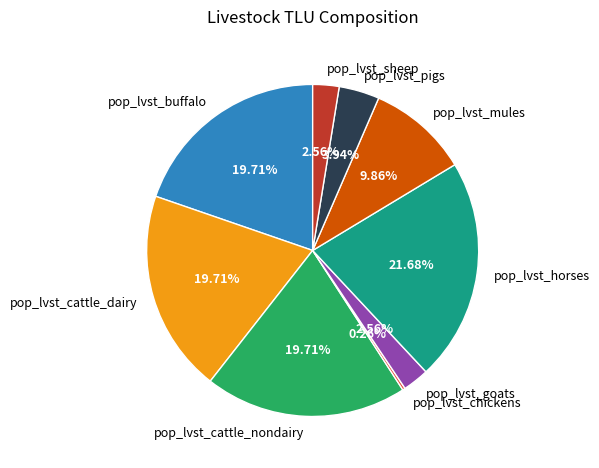

Which category has the biggest portion of the pie?

pop_lvst_horses